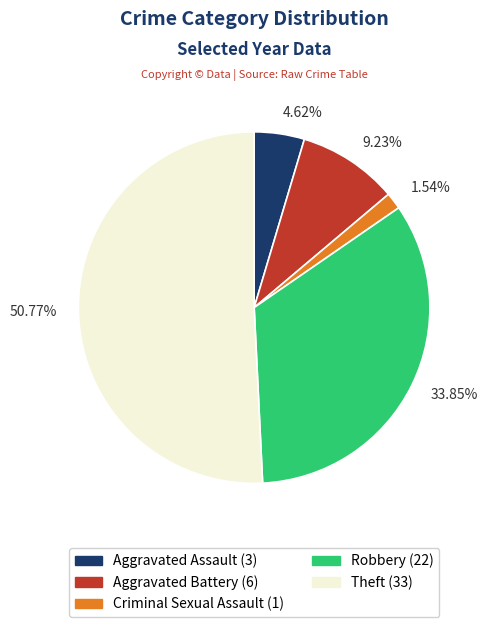

Which has a higher value, 50.77% or 4.62%?

50.77%